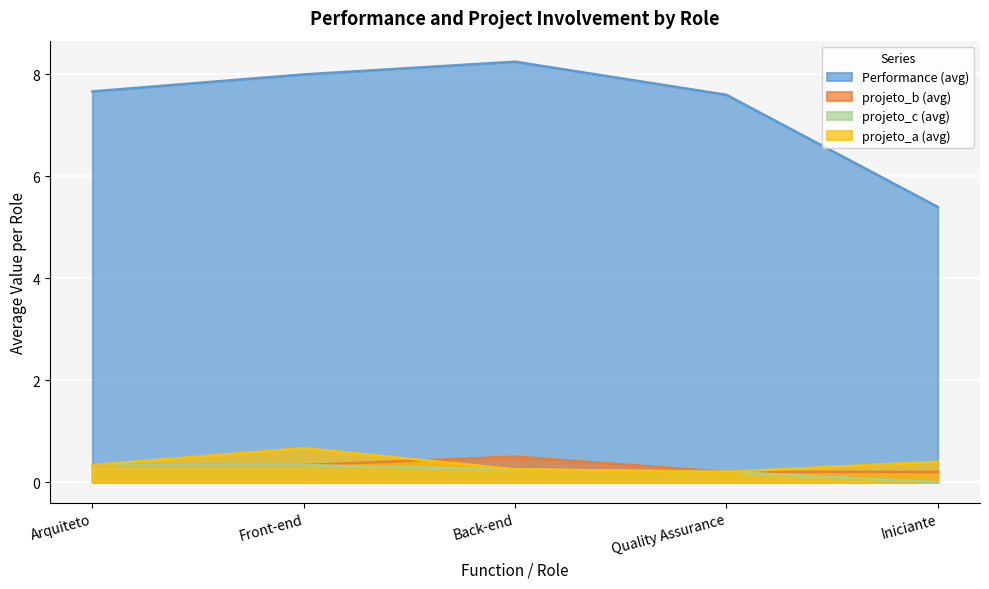

Reading left to right, extract all data points from this chart.

Performance: 7.7	8.0	8.2	7.6	5.4
projeto_a: 0.3	0.7	0.2	0.2	0.4